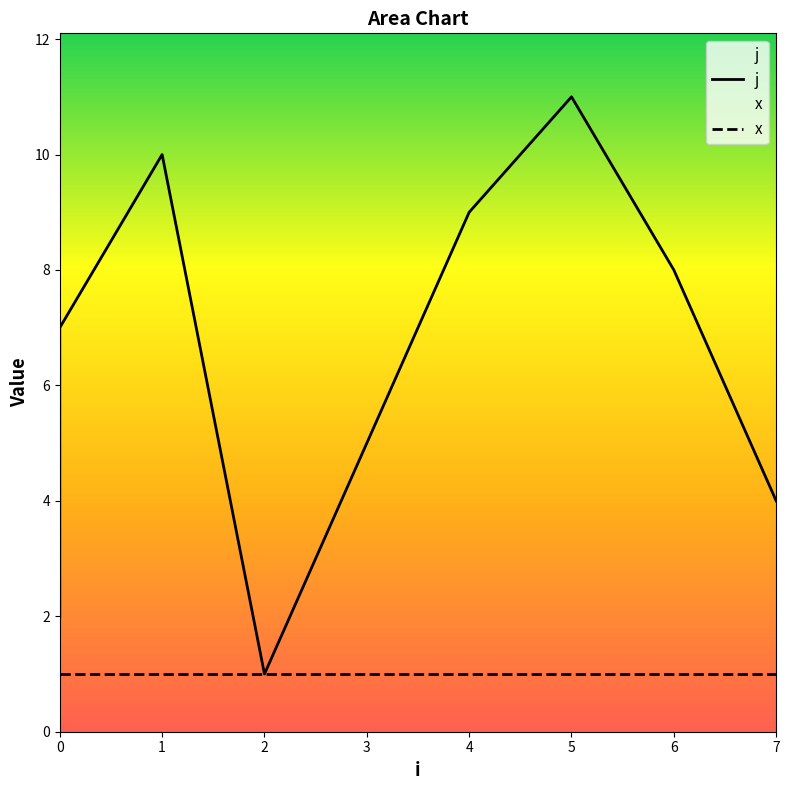

Which has a higher value, 7 or 1?

1